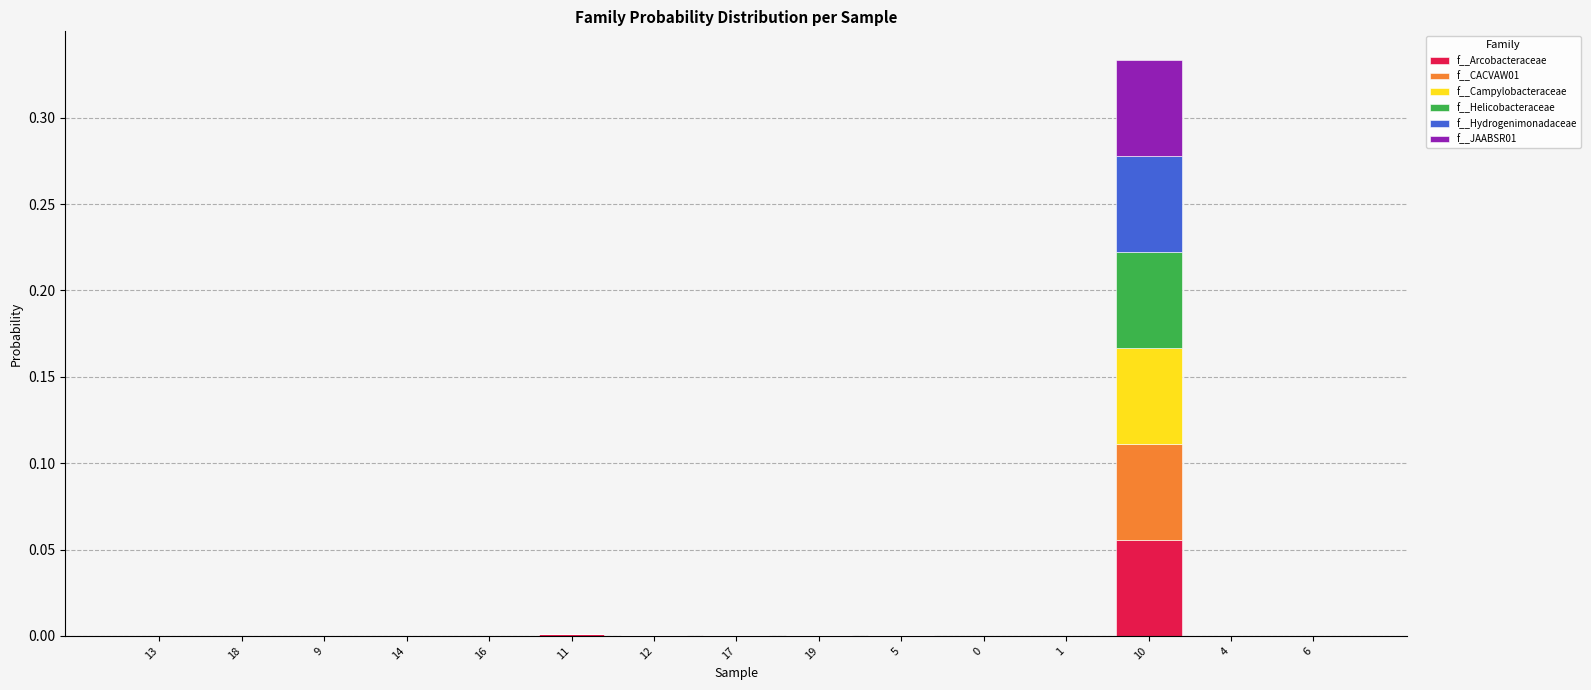

At which label does f__Arcobacteraceae reach its peak?

10